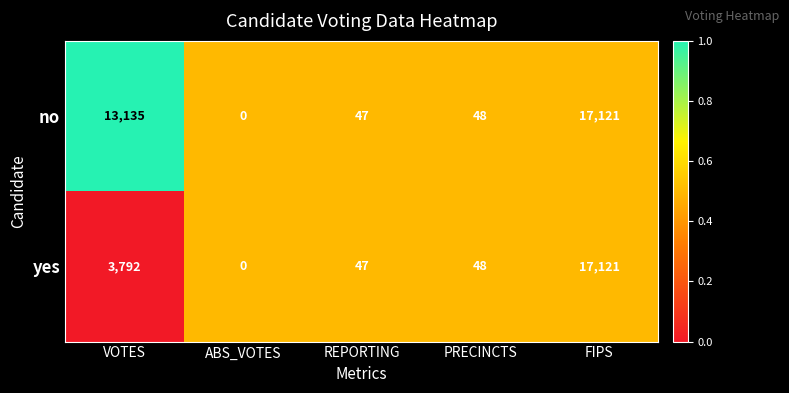

Where is no nearest to the value 8560?

VOTES